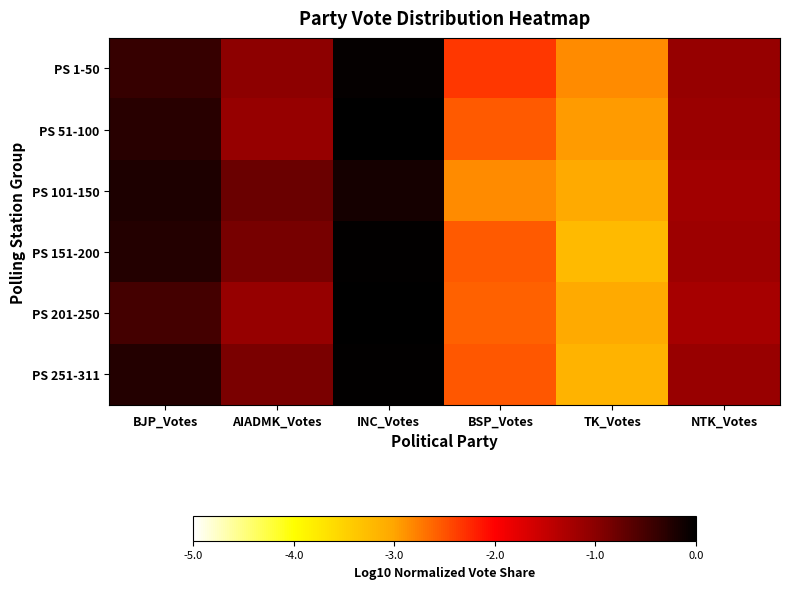

Reading left to right, list all the values displayed in this chart.

PS 1-50: BJP_Votes=-0.4	AIADMK_Votes=-1.0	INC_Votes=-0.0	BSP_Votes=-2.3	TK_Votes=-2.8	NTK_Votes=-1.1
PS 51-100: BJP_Votes=-0.3	AIADMK_Votes=-1.1	INC_Votes=-0.0	BSP_Votes=-2.5	TK_Votes=-2.9	NTK_Votes=-1.1
PS 101-150: BJP_Votes=-0.2	AIADMK_Votes=-0.8	INC_Votes=-0.2	BSP_Votes=-2.8	TK_Votes=-3.1	NTK_Votes=-1.2
PS 151-200: BJP_Votes=-0.3	AIADMK_Votes=-0.9	INC_Votes=-0.0	BSP_Votes=-2.5	TK_Votes=-3.2	NTK_Votes=-1.2
PS 201-250: BJP_Votes=-0.5	AIADMK_Votes=-1.1	INC_Votes=0.0	BSP_Votes=-2.6	TK_Votes=-3.1	NTK_Votes=-1.2
PS 251-311: BJP_Votes=-0.3	AIADMK_Votes=-0.9	INC_Votes=-0.0	BSP_Votes=-2.5	TK_Votes=-3.2	NTK_Votes=-1.1